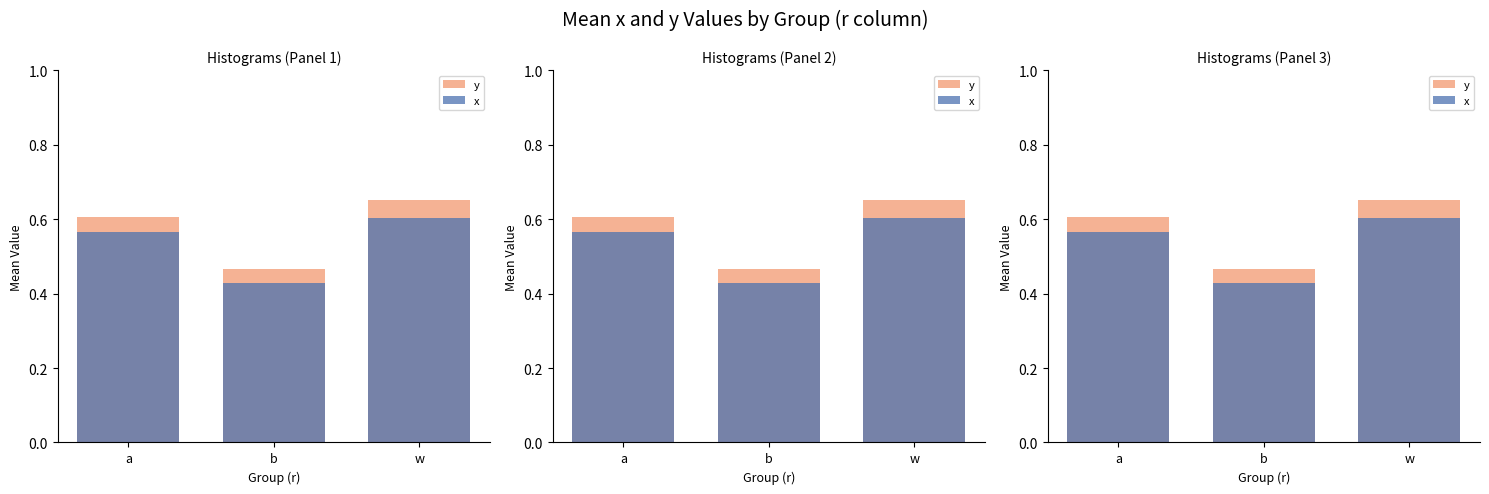

At which category does the chart reach its minimum across all series?

b